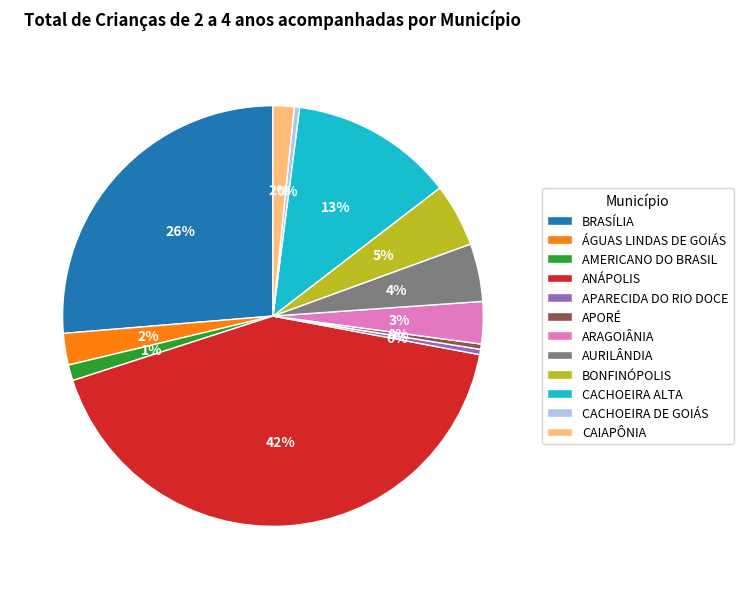

Is it true that AURILÂNDIA is 4% of the pie?

True